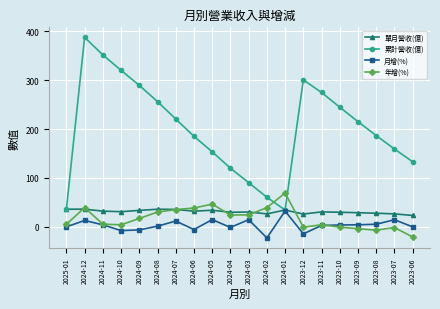

How many times do 年增(%) and 累計營收(億) cross each other?

2